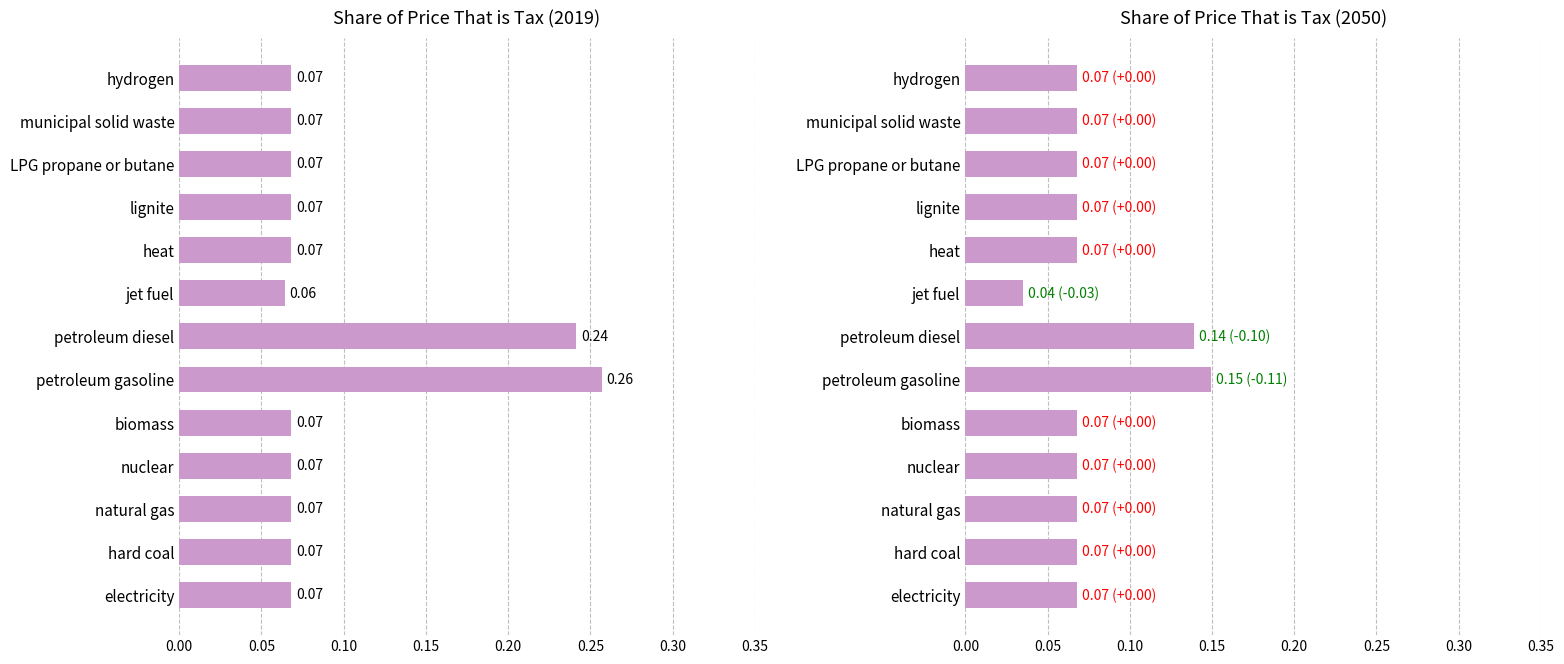

Between heat and lignite, which series saw the biggest shift?

2019